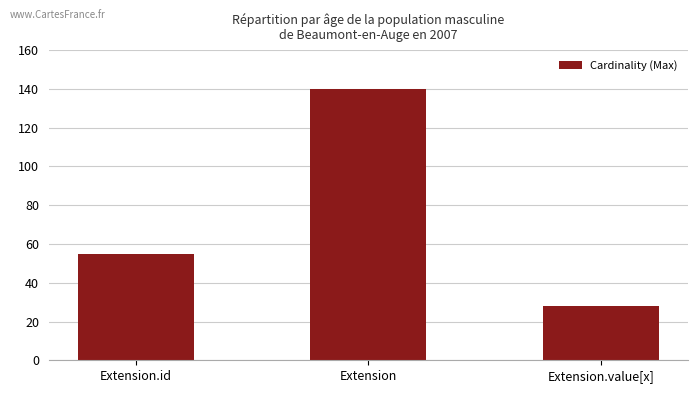

Rank the categories by value from highest to lowest.

Extension, Extension.id, Extension.value[x]